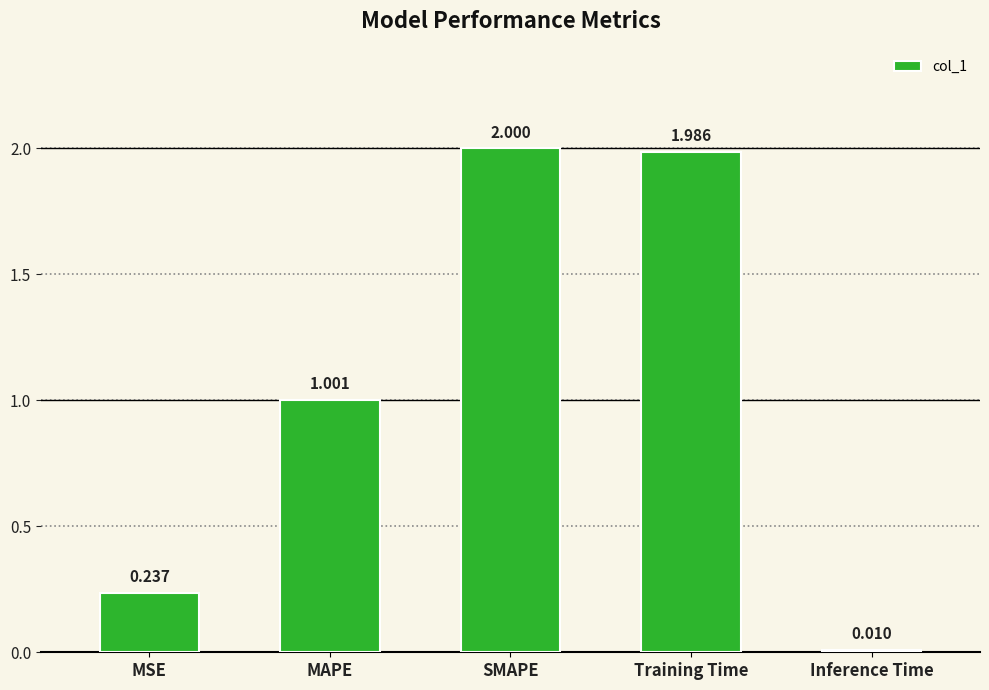

What is the average value?

1.0